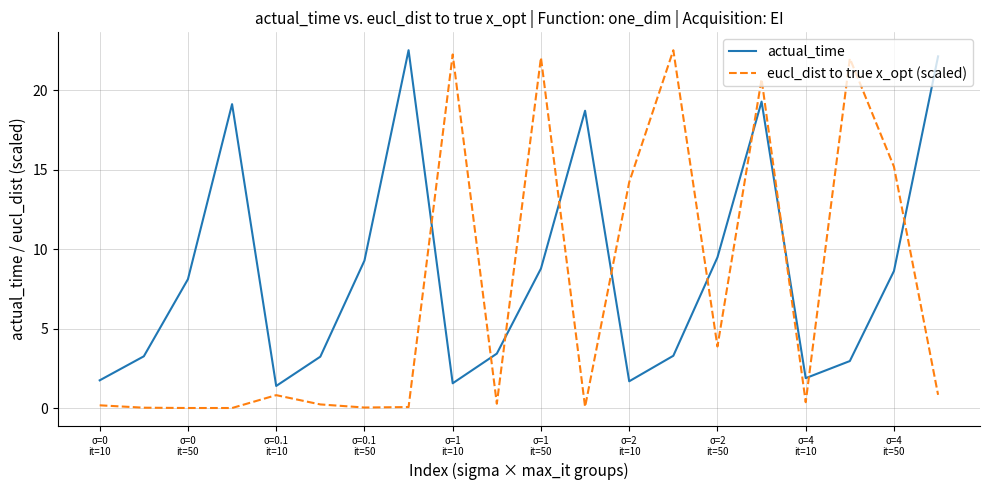

Which series has the largest total across all categories?

actual_time